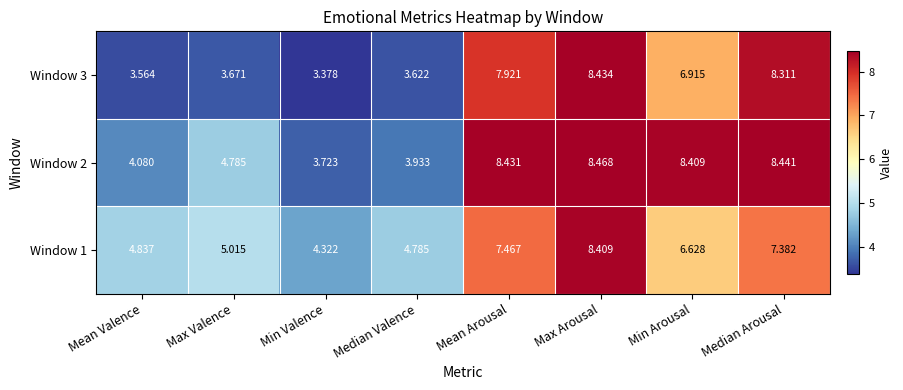

At which label does Window 1 reach its minimum?

Min Valence